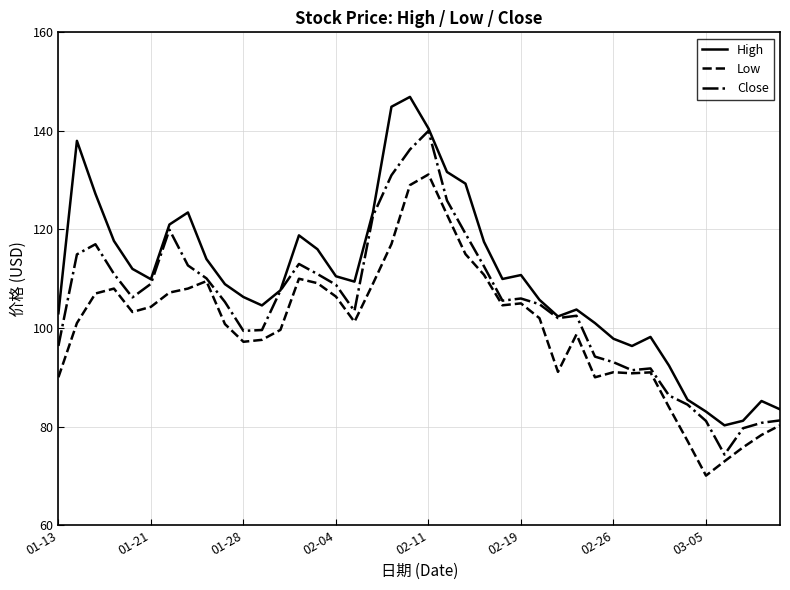

Rank the series by their average value, from highest to lowest.

High, Close, Low